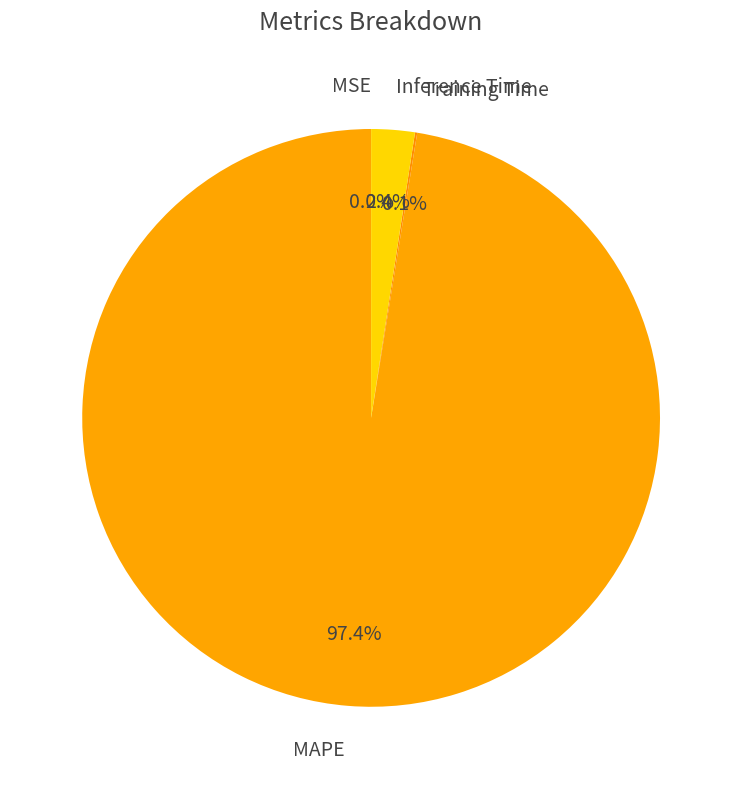

Is the sum of Inference Time and MAPE greater than half?

Yes